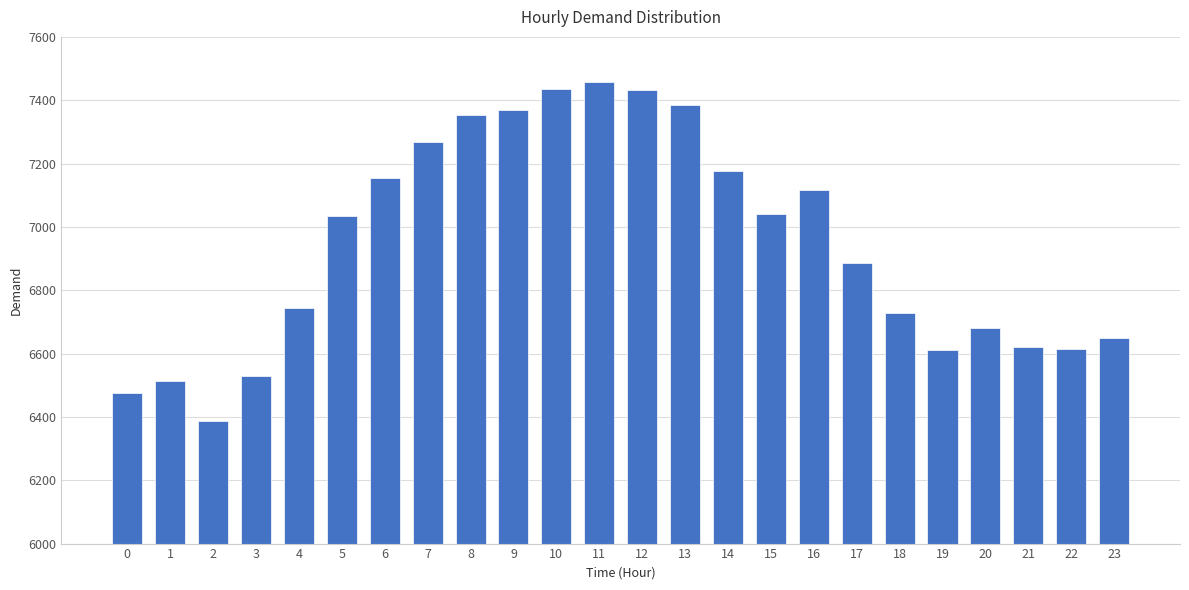

The value at 21 is 10294. True or false?

False